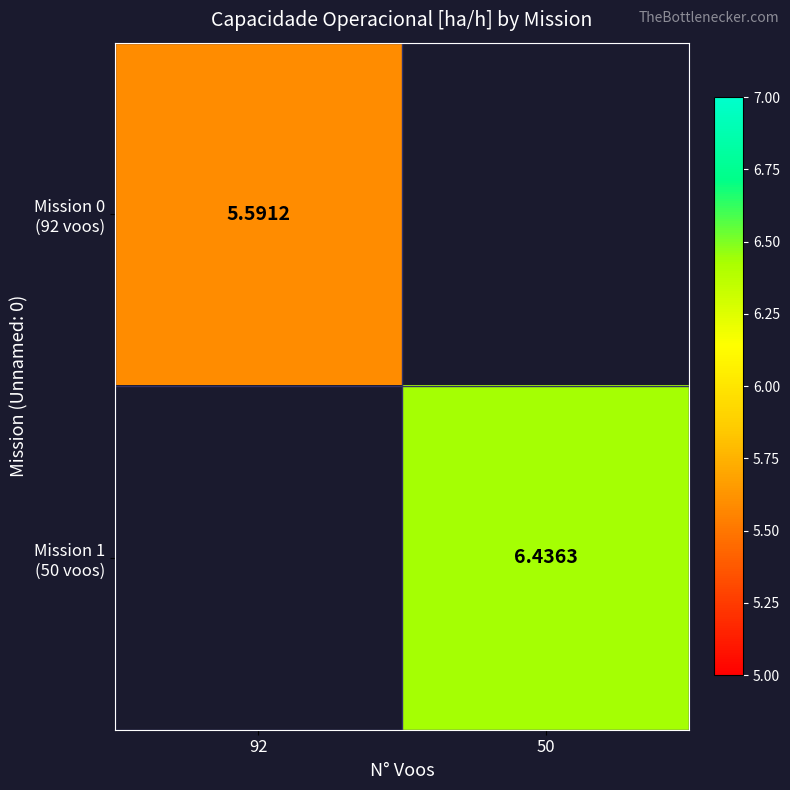

At 50, list the series in order from largest to smallest.

Mission 0 (92 voos), Mission 1 (50 voos)